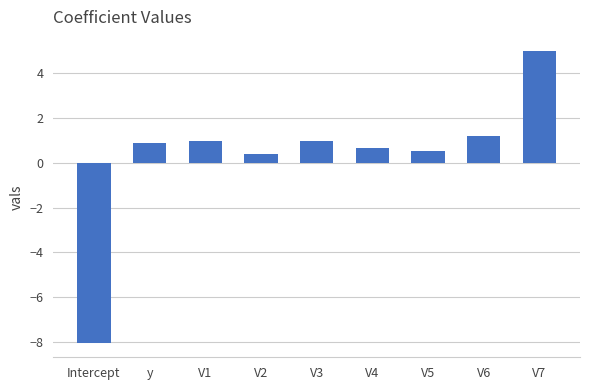

Does the chart contain stacked bars?

No